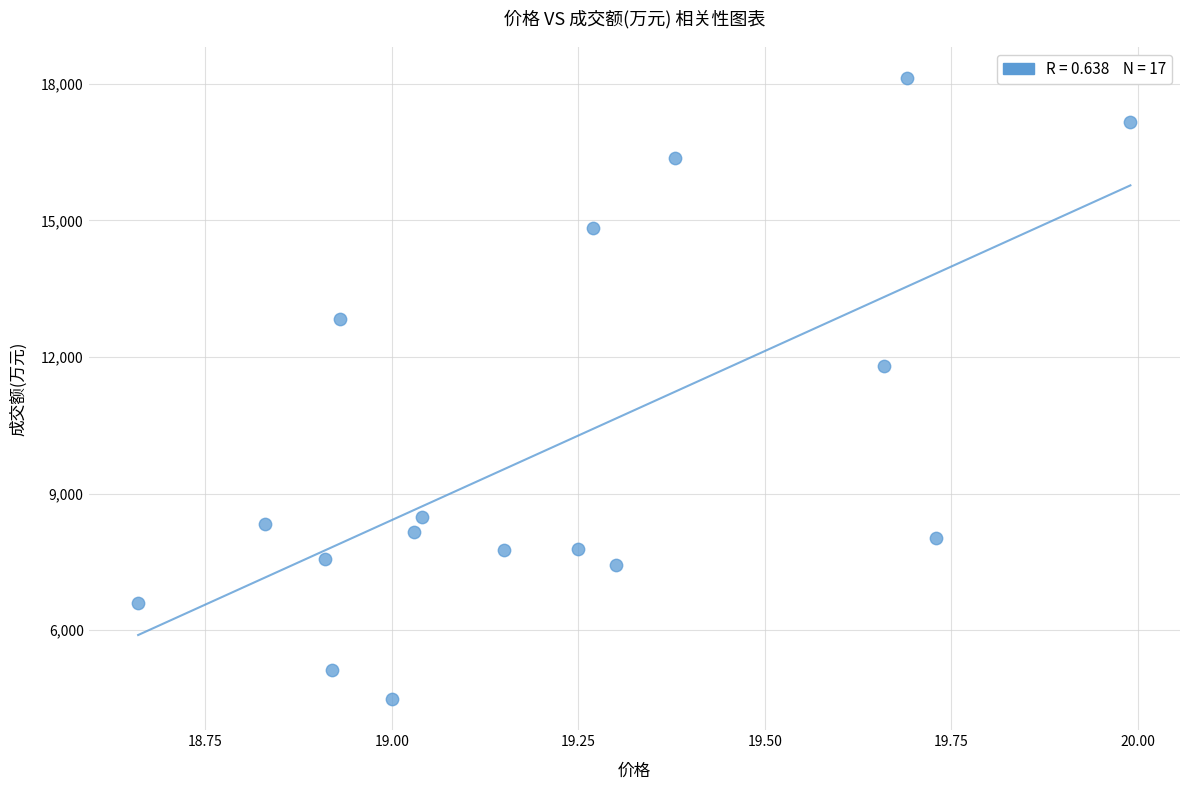

What Y value in the scatter plot is closest to 11305?

11806